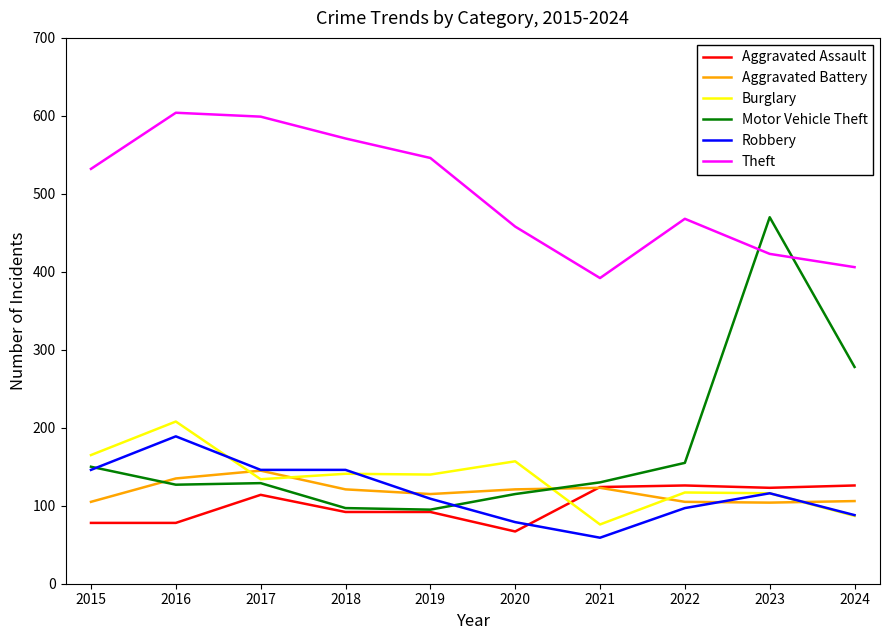

The Robbery series shows 60 at 2023. True or false?

False